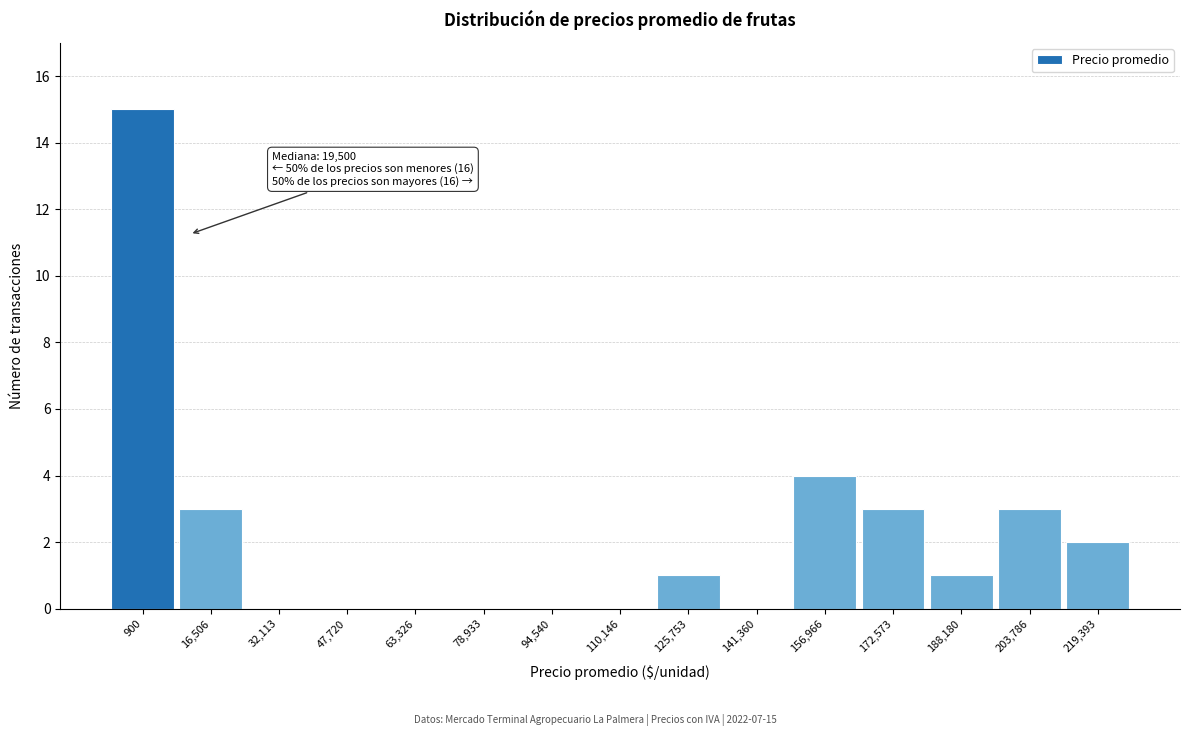

Reading left to right, list all the values displayed in this chart.

900=15	16,506=3	32,113=0	47,720=0	63,326=0	78,933=0	94,540=0	110,146=0	125,753=1	141,360=0	156,966=4	172,573=3	188,180=1	203,786=3	219,393=2